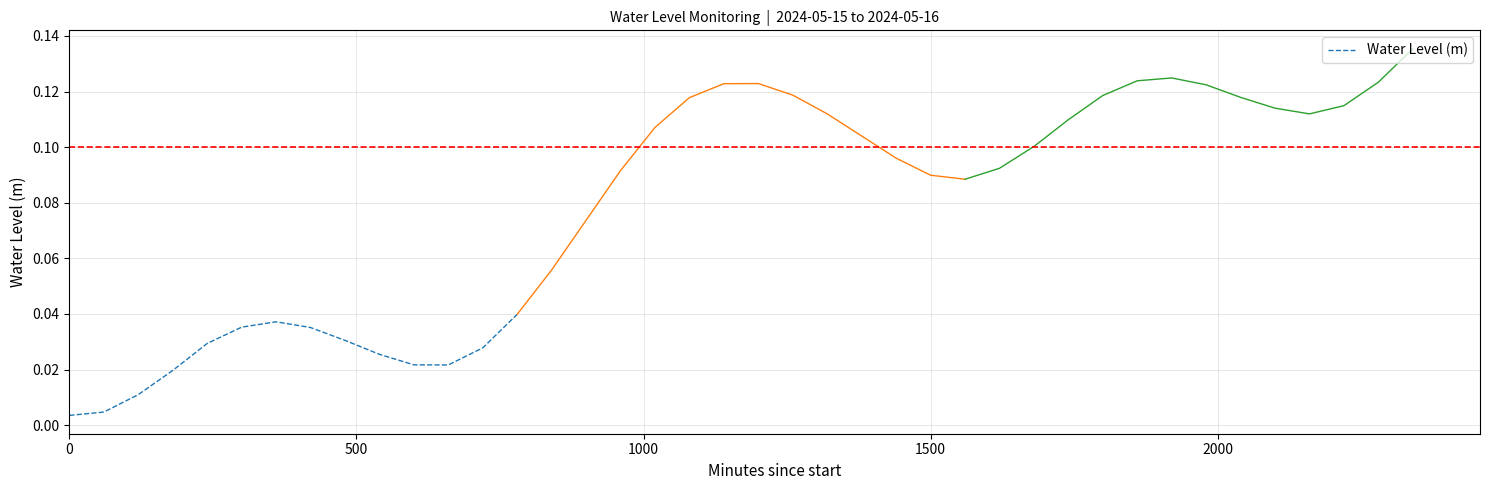

What position from the left is 2000?

5